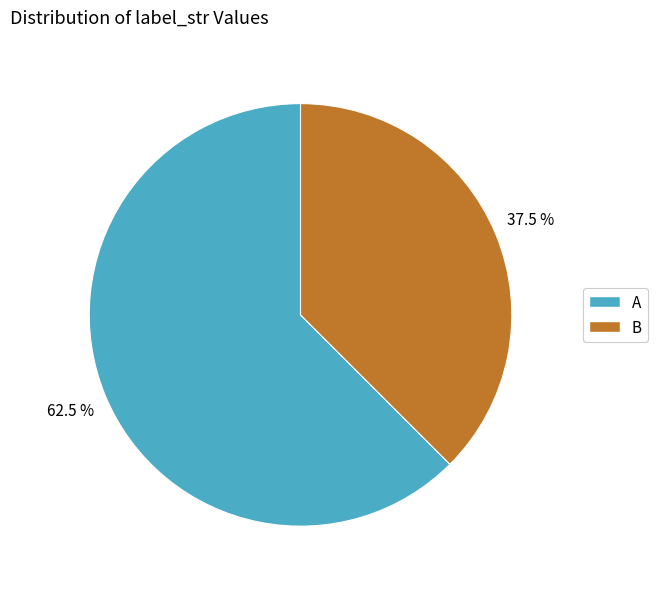

Which slice is the smallest?

B